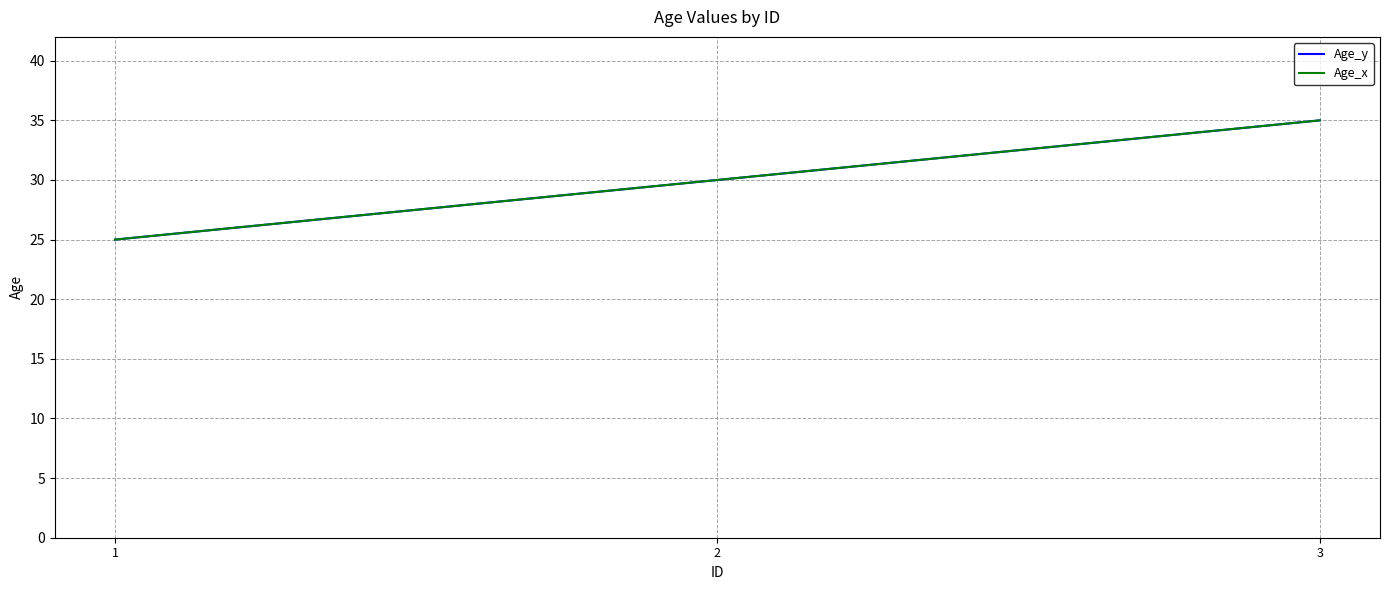

List the series in order of their peak value, lowest first.

Age_y, Age_x